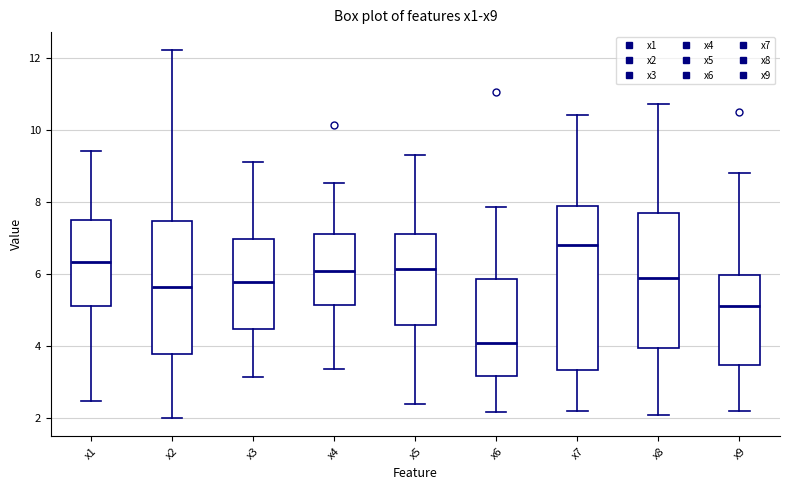

Which box's median line is the lowest?

x6